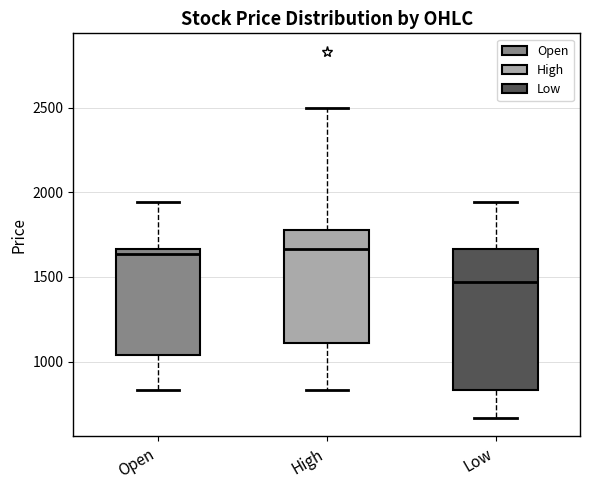

Which box's median line is the lowest?

Low